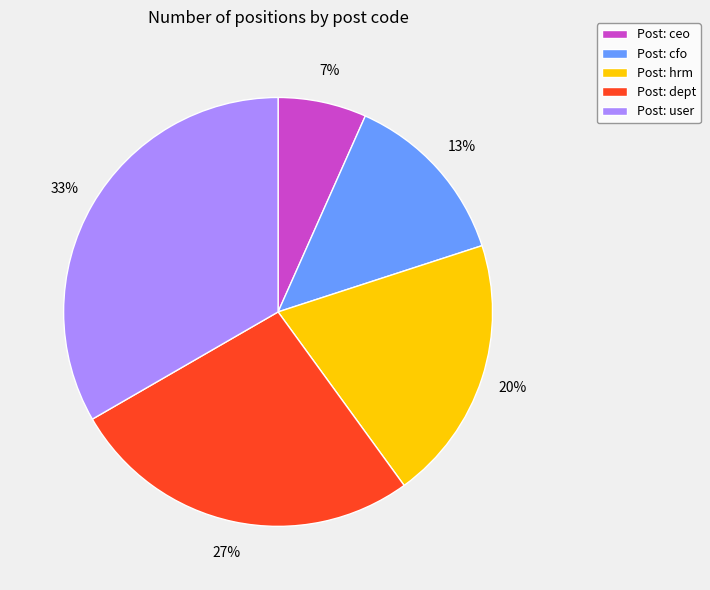

Is there any slice that represents more than half of the pie?

No